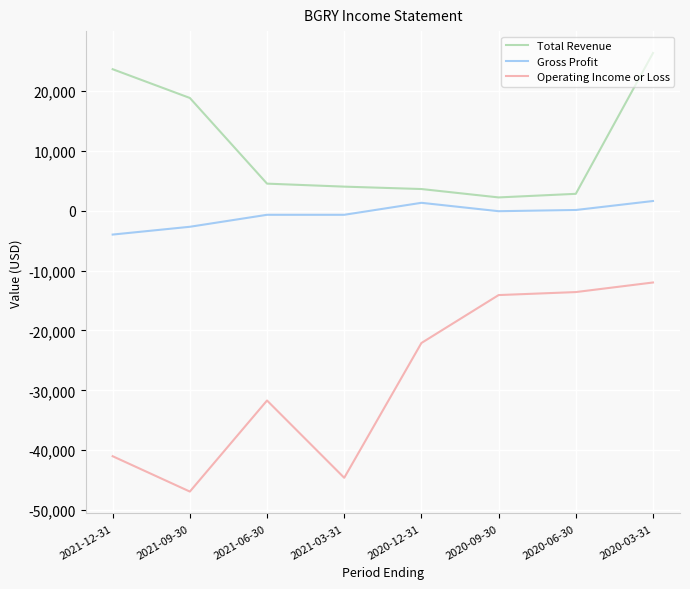

Which category has the lowest value across all series?

2021-09-30